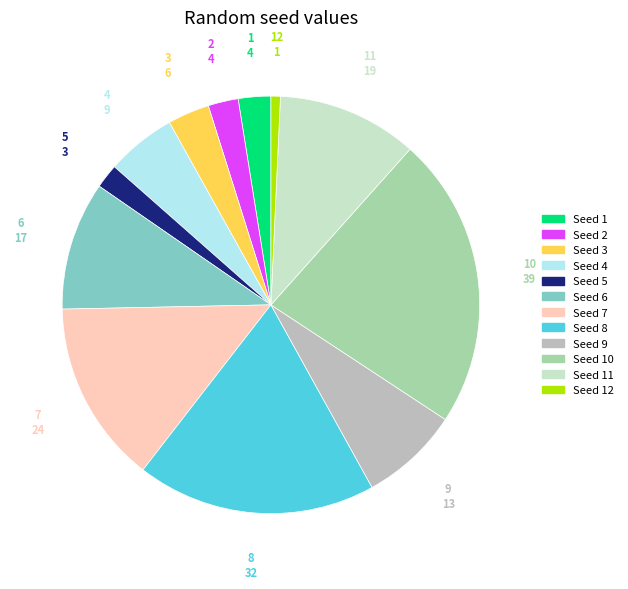

Which category has the biggest portion of the pie?

10